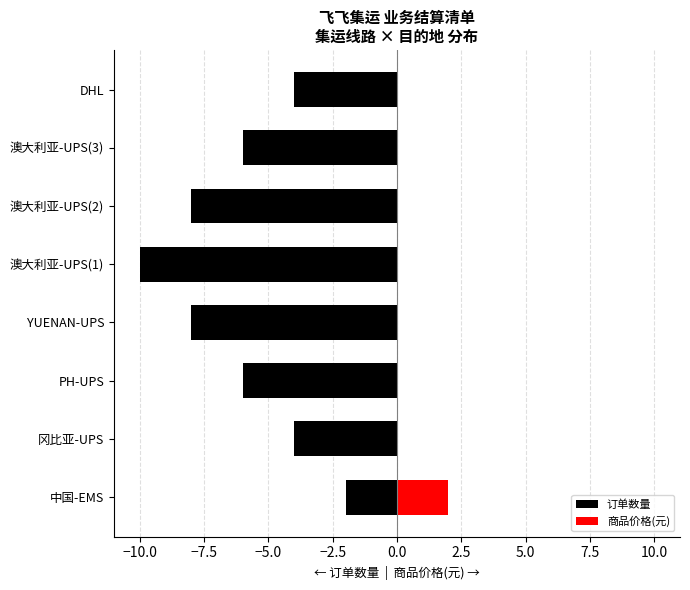

Between 冈比亚-UPS and DHL, which series saw the biggest shift?

订单数量